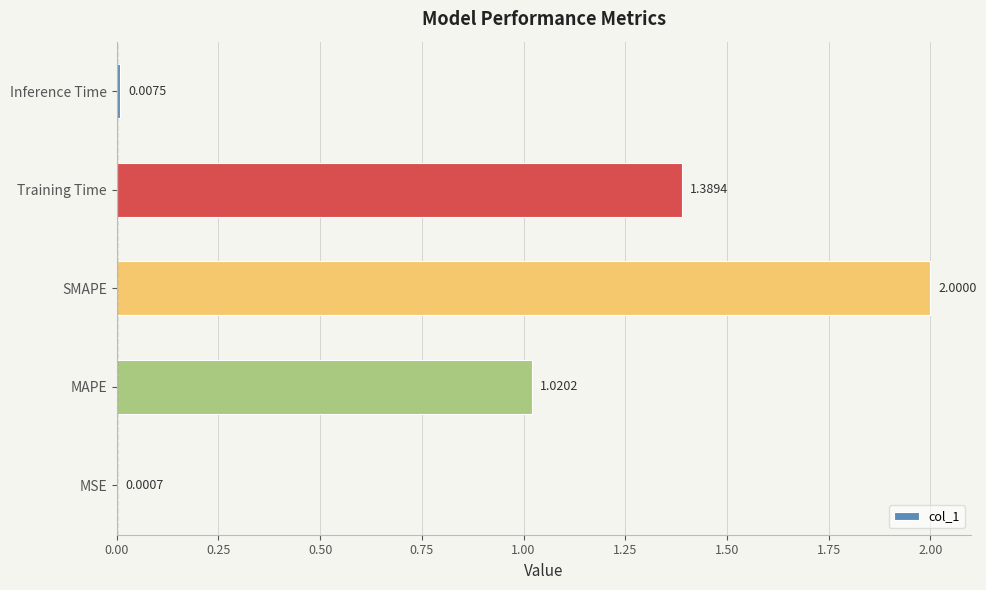

At which label is the value closest to 1?

MAPE